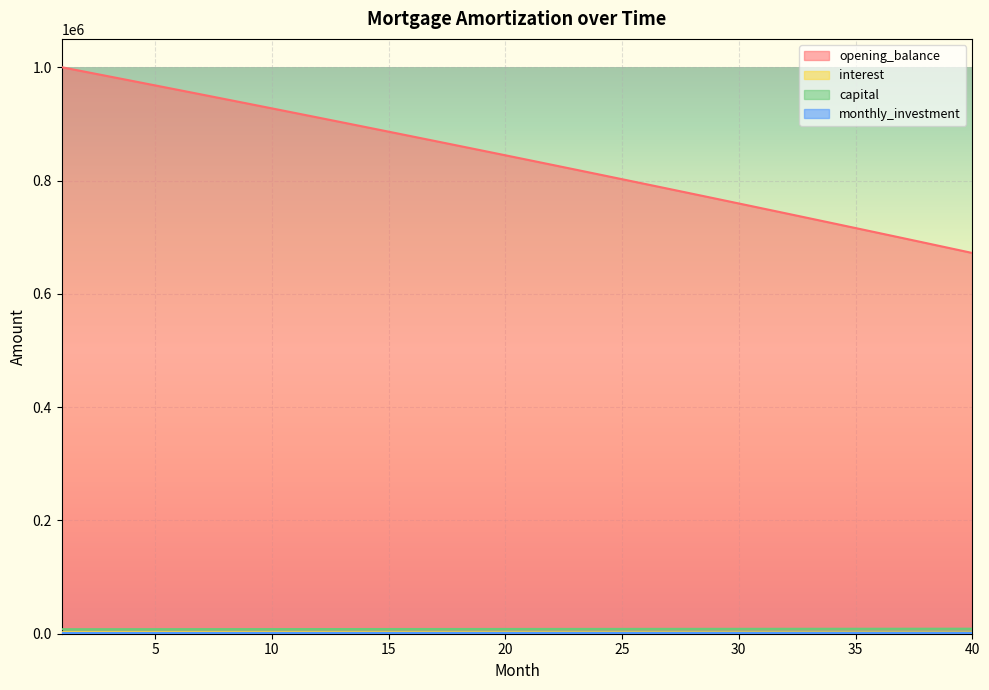

What is the spread (max minus min) of values at 11?

916695.9